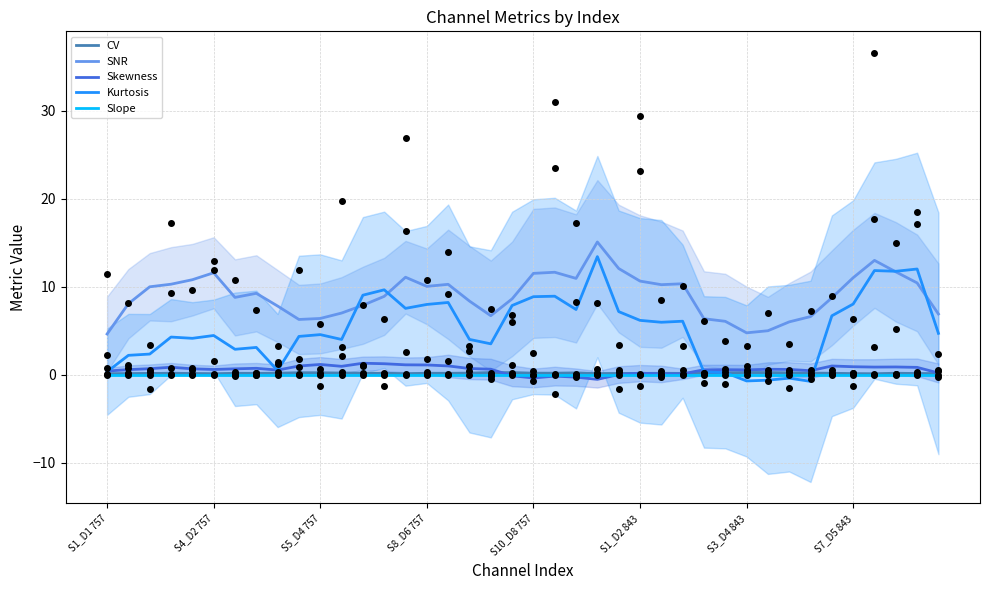

Which series contains the lowest Y value?

Kurtosis